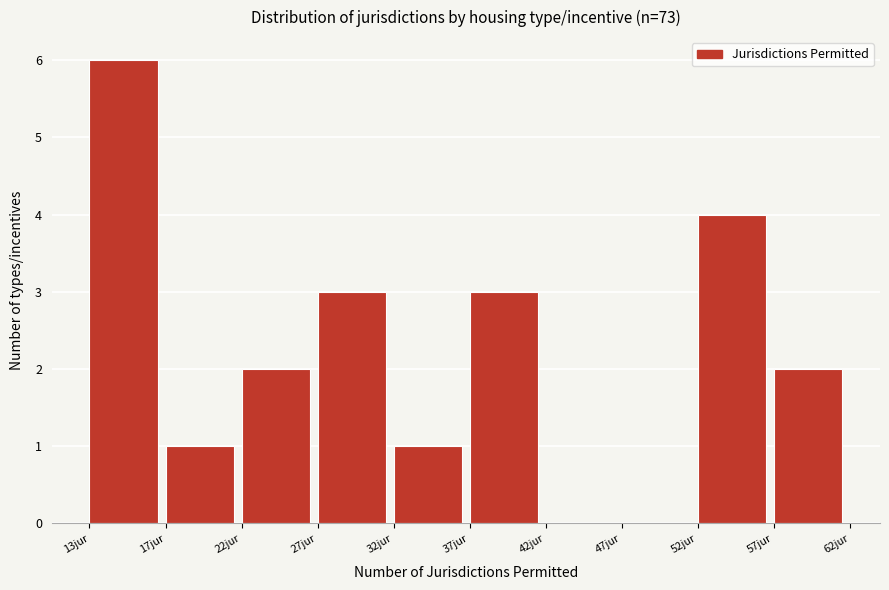

Reading left to right, list all the values displayed in this chart.

13jur=6	17jur=1	22jur=2	27jur=3	32jur=1	37jur=3	42jur=0	47jur=0	52jur=4	57jur=2